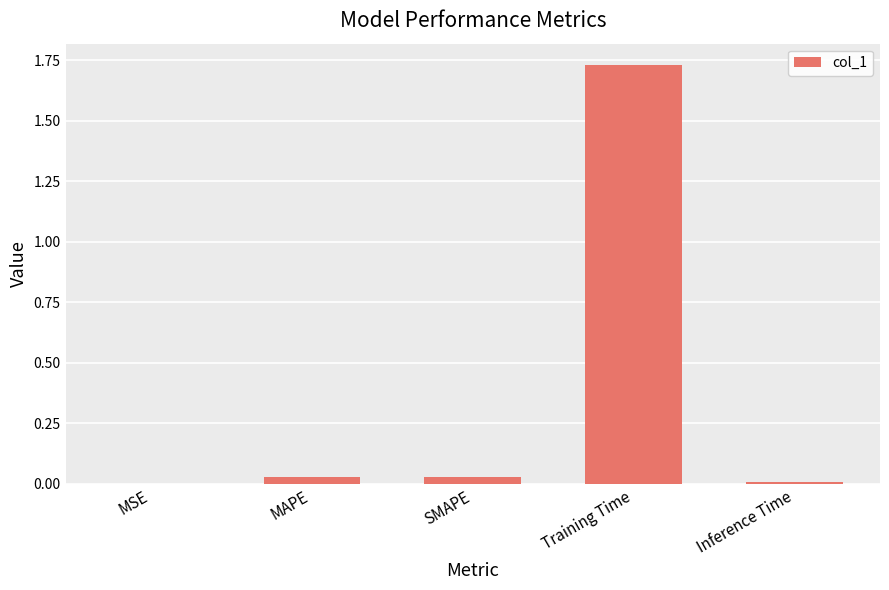

Are the bars horizontal?

No